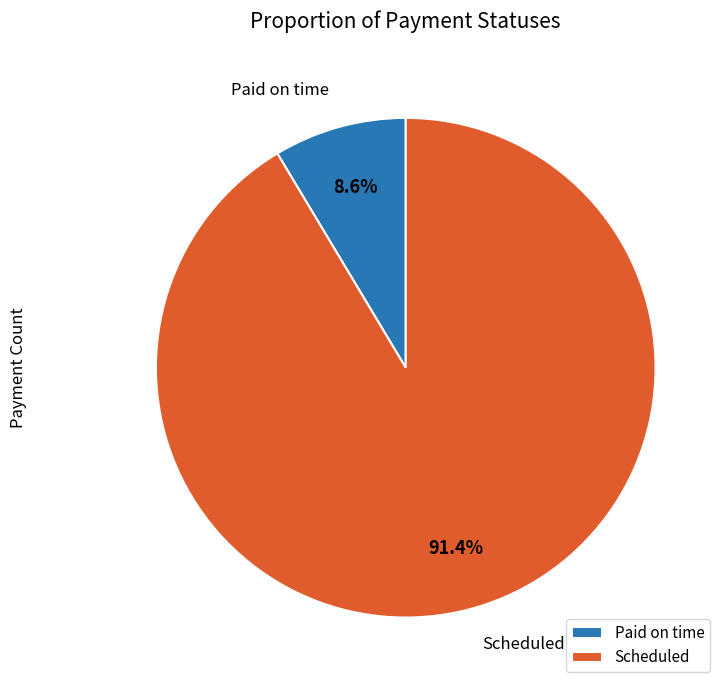

Which has a higher value, Paid on time or Scheduled?

Scheduled